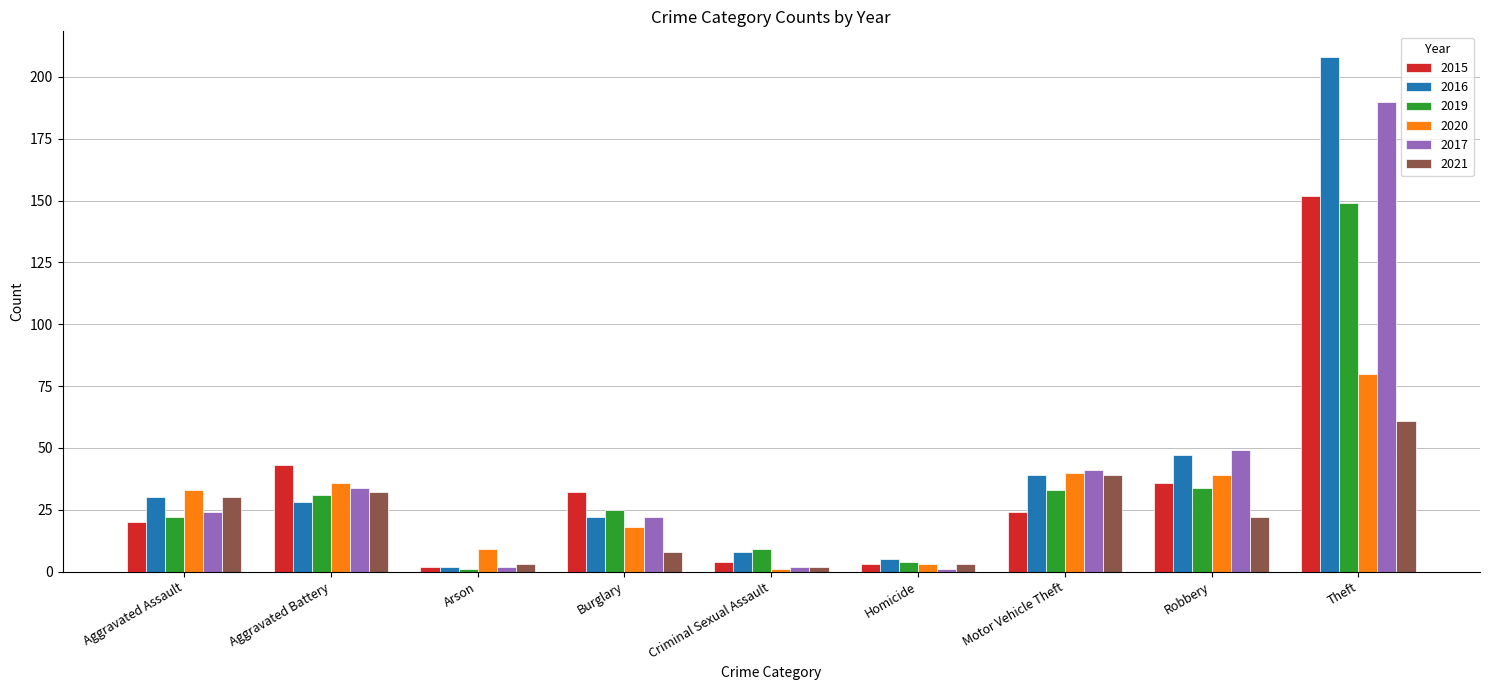

Reading right to left, transcribe all the data shown in this chart.

2015: Theft=152	Robbery=36	Motor Vehicle Theft=24	Homicide=3	Criminal Sexual Assault=4	Burglary=32	Arson=2	Aggravated Battery=43	Aggravated Assault=20
2016: Theft=208	Robbery=47	Motor Vehicle Theft=39	Homicide=5	Criminal Sexual Assault=8	Burglary=22	Arson=2	Aggravated Battery=28	Aggravated Assault=30
2019: Theft=149	Robbery=34	Motor Vehicle Theft=33	Homicide=4	Criminal Sexual Assault=9	Burglary=25	Arson=1	Aggravated Battery=31	Aggravated Assault=22
2020: Theft=80	Robbery=39	Motor Vehicle Theft=40	Homicide=3	Criminal Sexual Assault=1	Burglary=18	Arson=9	Aggravated Battery=36	Aggravated Assault=33
2017: Theft=190	Robbery=49	Motor Vehicle Theft=41	Homicide=1	Criminal Sexual Assault=2	Burglary=22	Arson=2	Aggravated Battery=34	Aggravated Assault=24
2021: Theft=61	Robbery=22	Motor Vehicle Theft=39	Homicide=3	Criminal Sexual Assault=2	Burglary=8	Arson=3	Aggravated Battery=32	Aggravated Assault=30